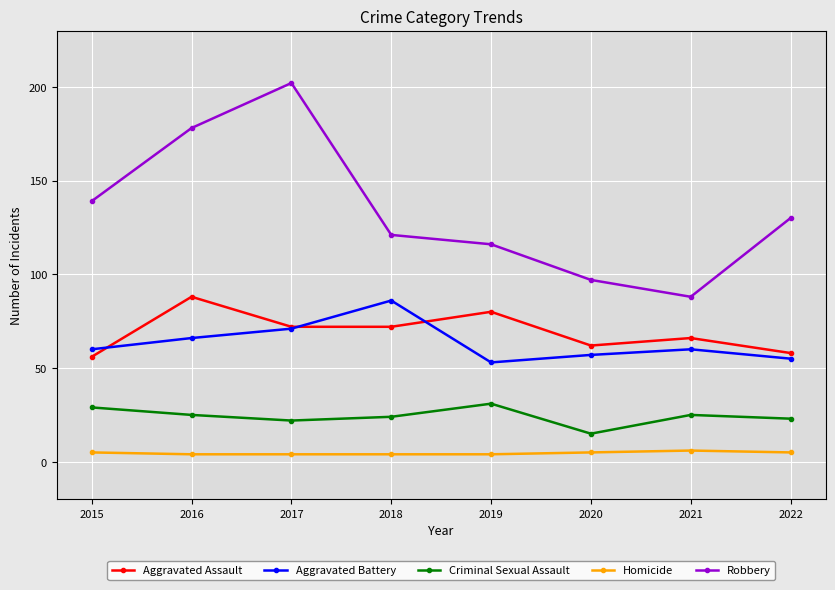

What is the minimum value for Aggravated Assault?

56